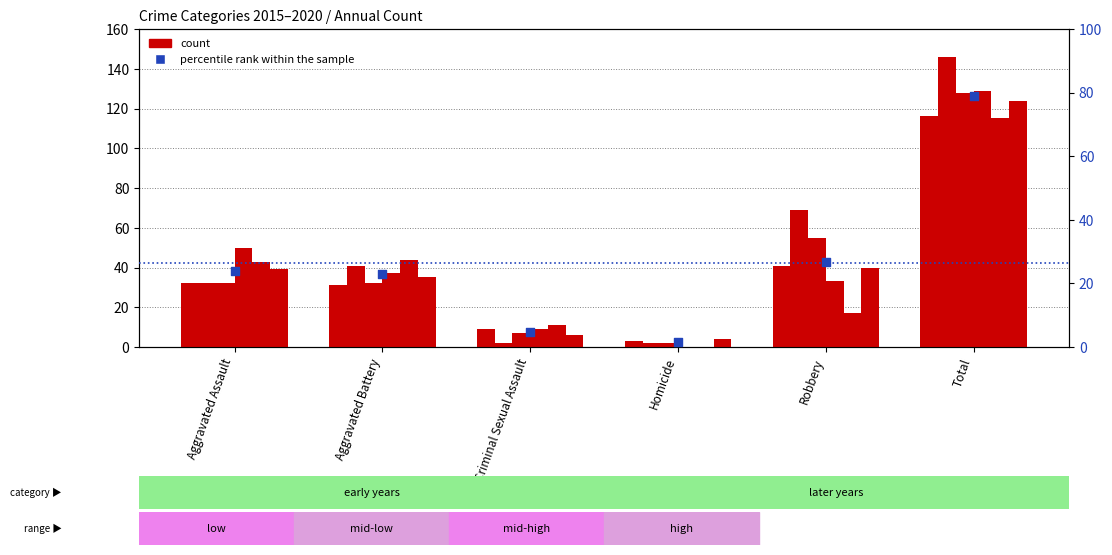

What is the change in value from Aggravated Battery to Robbery?

+3.7